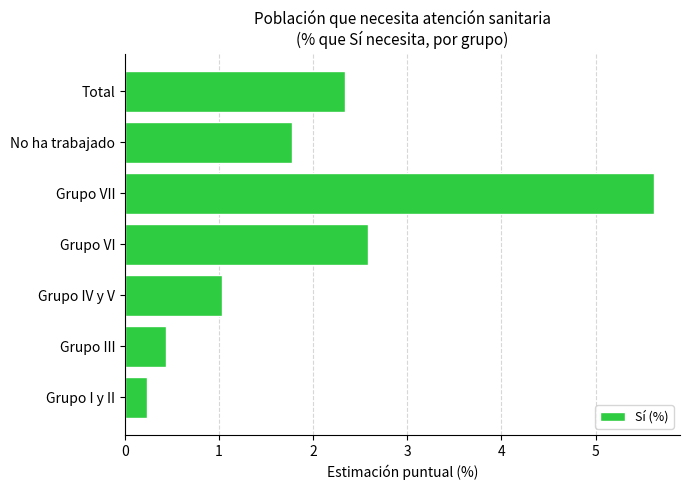

Are the bars grouped side by side (vs. stacked)?

No